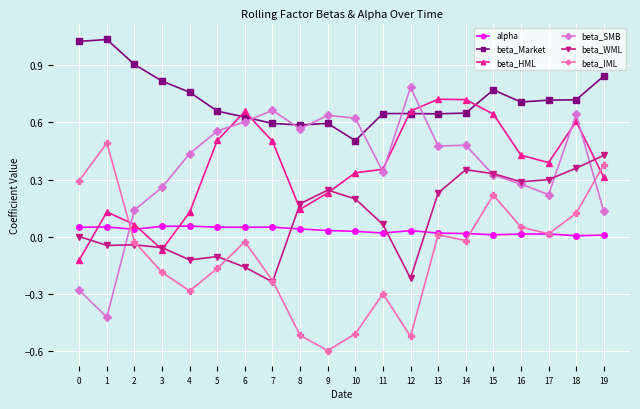

Where is the first local maximum for beta_HML?

1